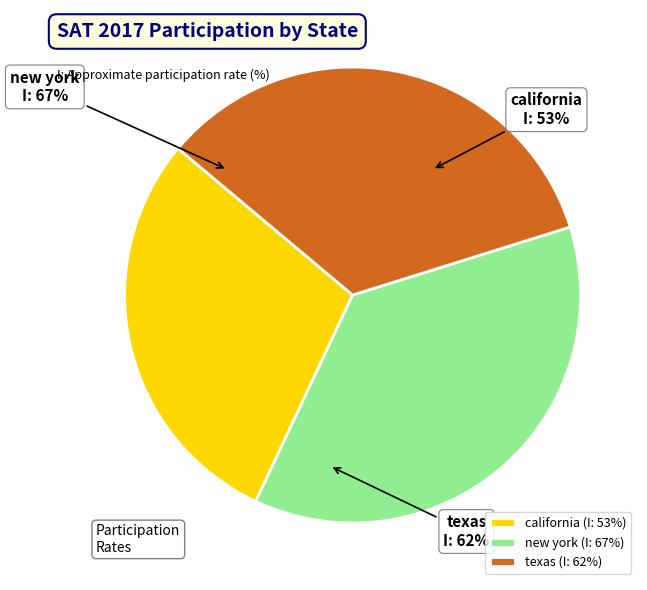

Do new york and california together represent more than half of the pie?

Yes